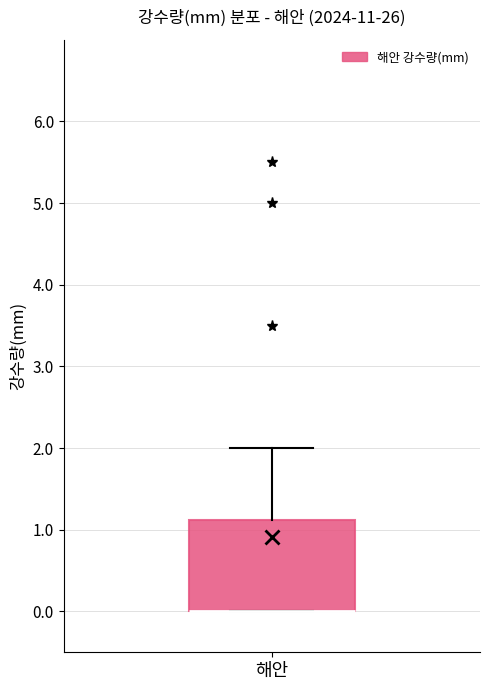

Where is the upper edge of the box for 해안 on the y-axis? The values are not printed on the chart, so give them approximately, as read against the axis.

1.1